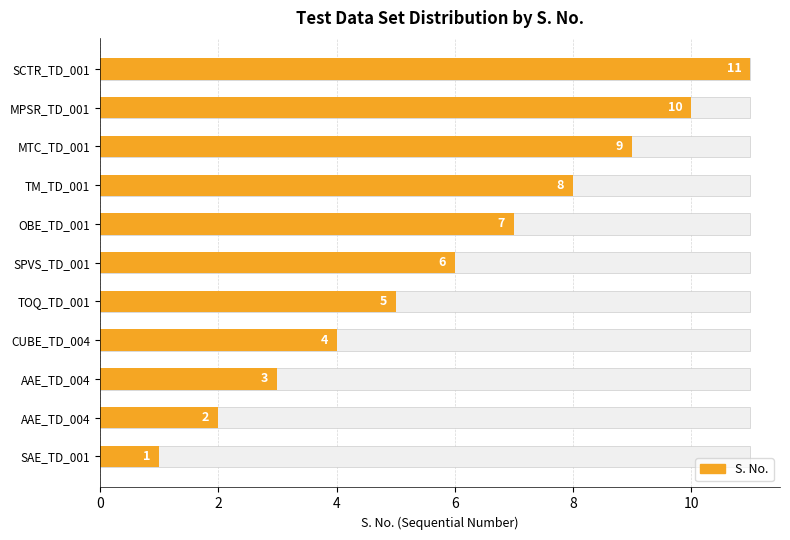

How many categories are shown in the chart?

11